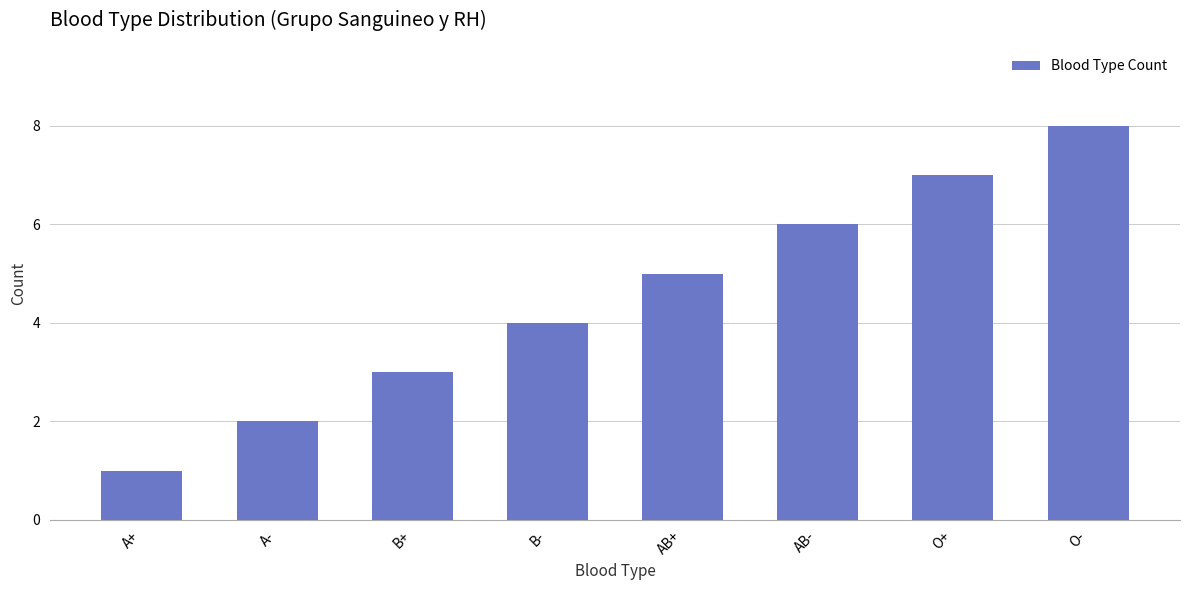

List the labels in order of value, largest first.

O-, O+, AB-, AB+, B-, B+, A-, A+